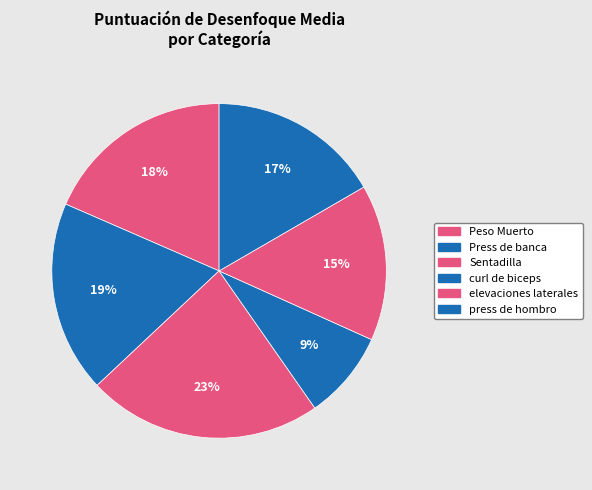

To the nearest percent, what is the difference between the largest and smallest slice percentages?

14%